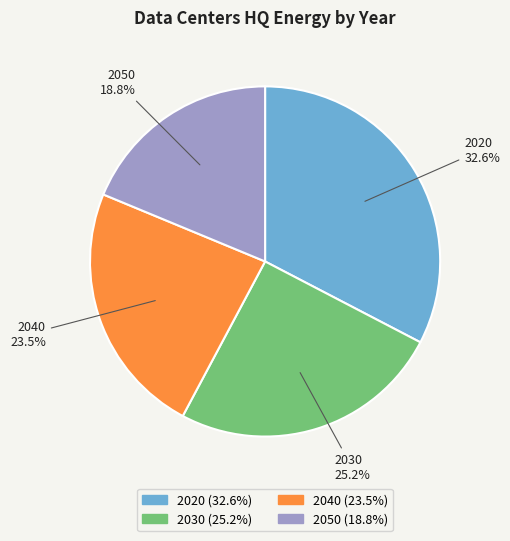

Count the number of slices in the pie.

4